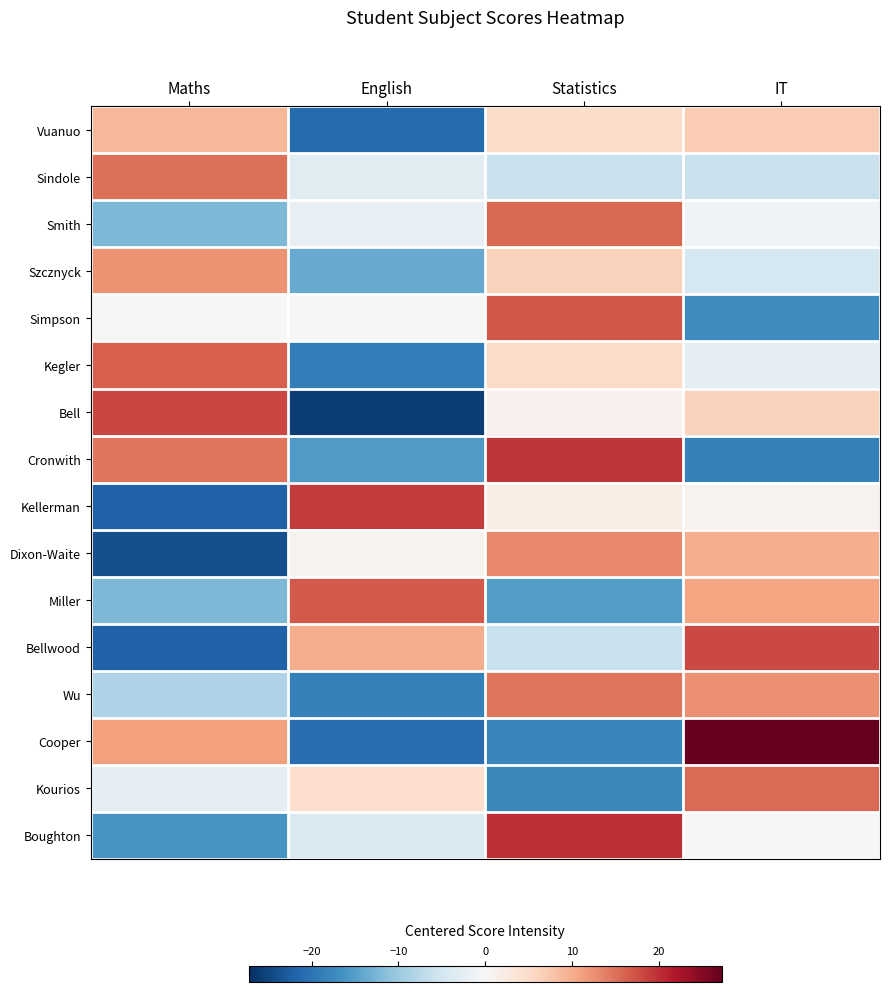

Reading right to left, list all the values displayed in this chart.

Vuanuo: IT=7.0	Statistics=5.0	English=-21.0	Maths=9.0
Sindole: IT=-6.0	Statistics=-6.0	English=-3.0	Maths=15.0
Smith: IT=-1.2	Statistics=15.8	English=-2.2	Maths=-12.2
Szcznyck: IT=-4.8	Statistics=6.2	English=-13.8	Maths=12.2
Simpson: IT=-17.0	Statistics=17.0	English=0.0	Maths=0.0
Kegler: IT=-2.8	Statistics=5.2	English=-18.8	Maths=16.2
Bell: IT=6.2	Statistics=1.2	English=-25.8	Maths=18.2
Cronwith: IT=-18.5	Statistics=19.5	English=-15.5	Maths=14.5
Kellerman: IT=1.0	Statistics=2.0	English=19.0	Maths=-22.0
Dixon-Waite: IT=10.0	Statistics=13.0	English=1.0	Maths=-24.0
Miller: IT=10.8	Statistics=-15.2	English=16.8	Maths=-12.2
Bellwood: IT=18.0	Statistics=-6.0	English=10.0	Maths=-22.0
Wu: IT=12.5	Statistics=14.5	English=-18.5	Maths=-8.5
Cooper: IT=27.2	Statistics=-17.8	English=-20.8	Maths=11.2
Kourios: IT=15.5	Statistics=-17.5	English=4.5	Maths=-2.5
Boughton: IT=0.0	Statistics=20.0	English=-4.0	Maths=-16.0